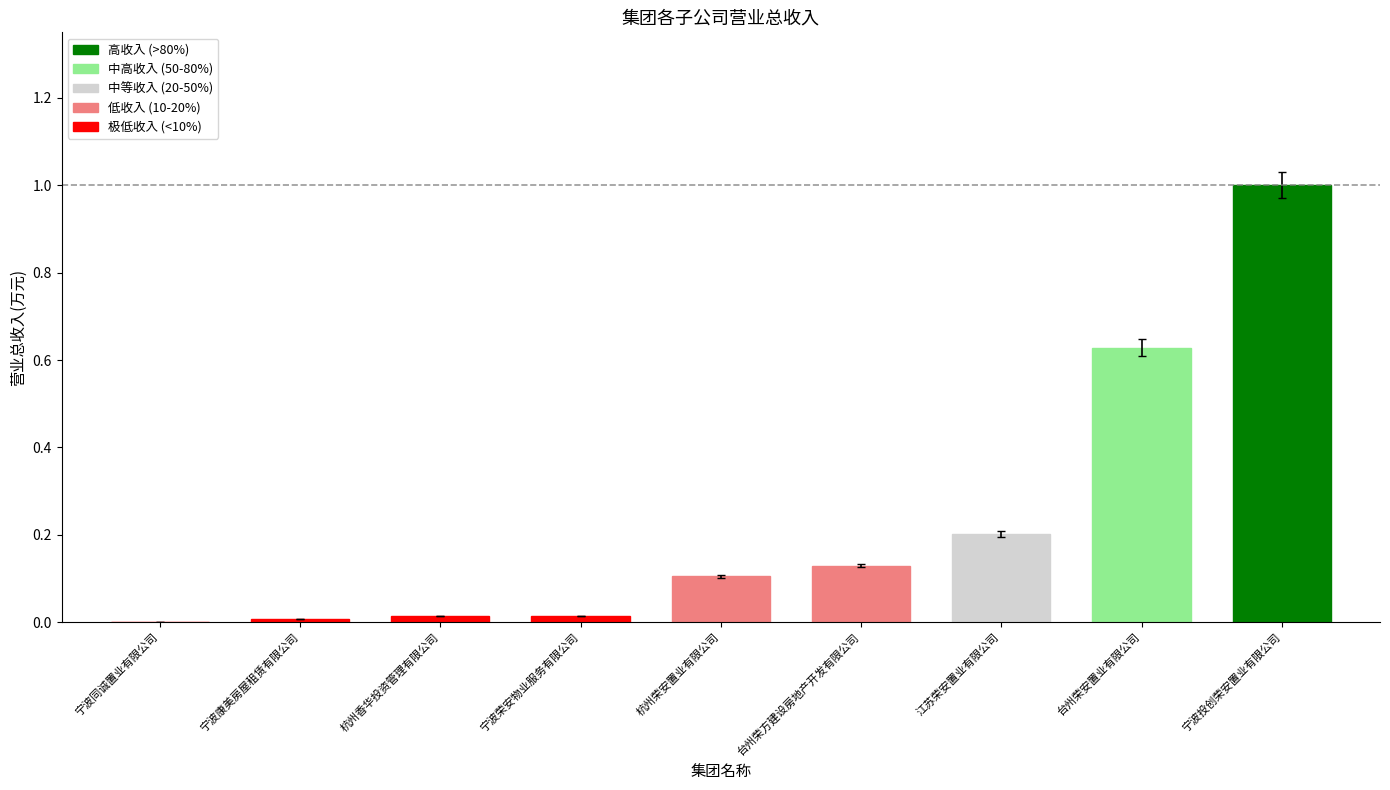

What is the change in value from 台州荣安置业有限公司 to 宁波投创荣安置业有限公司?

+0.4